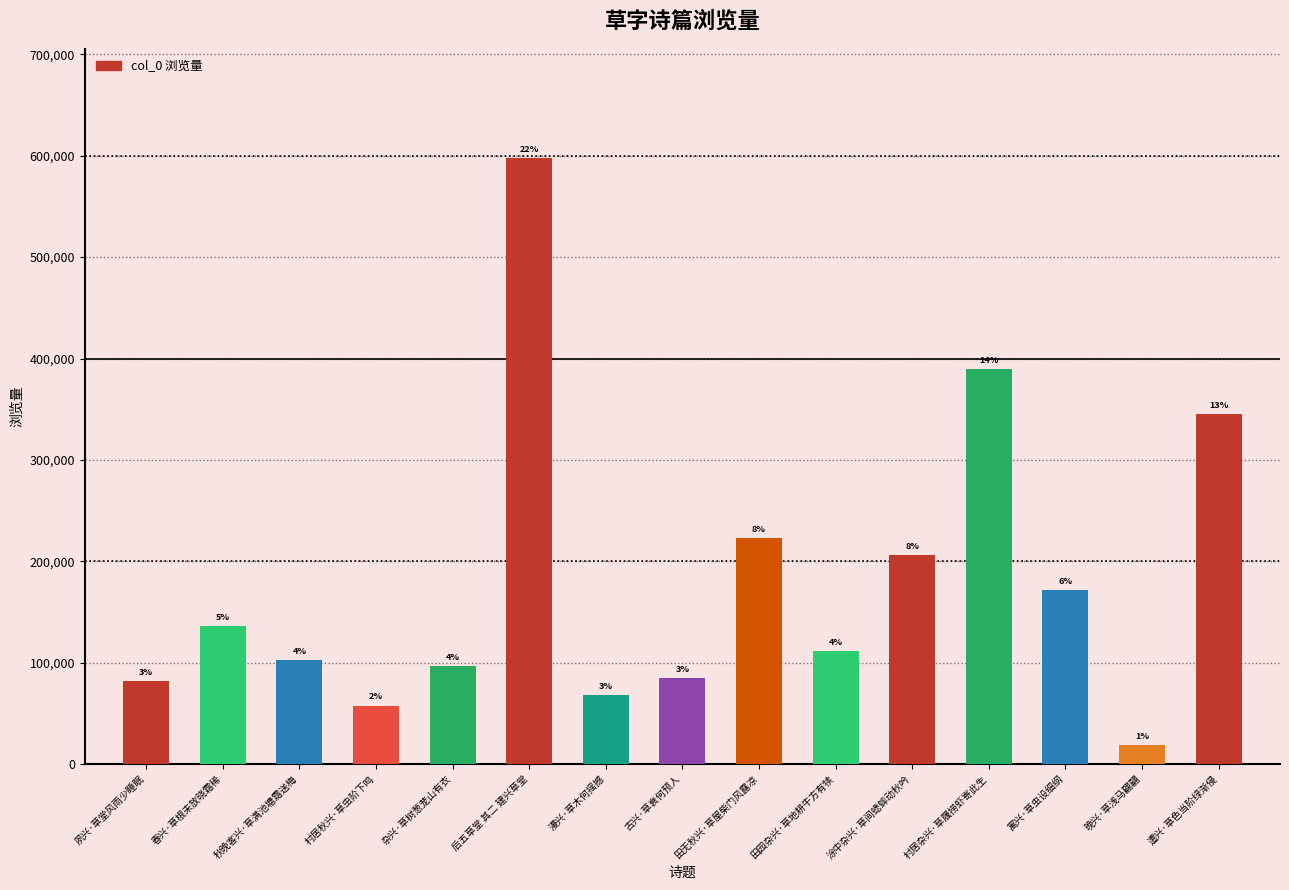

At which label is the value closest to 308181?

遣兴·草色当阶绿渐侵